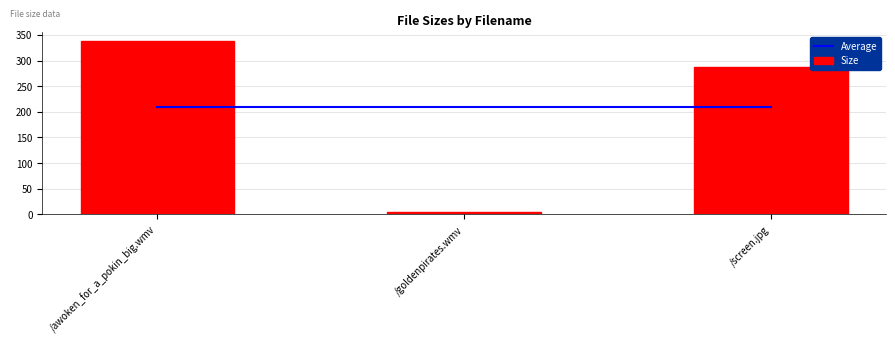

Count the number of data series in this chart.

2